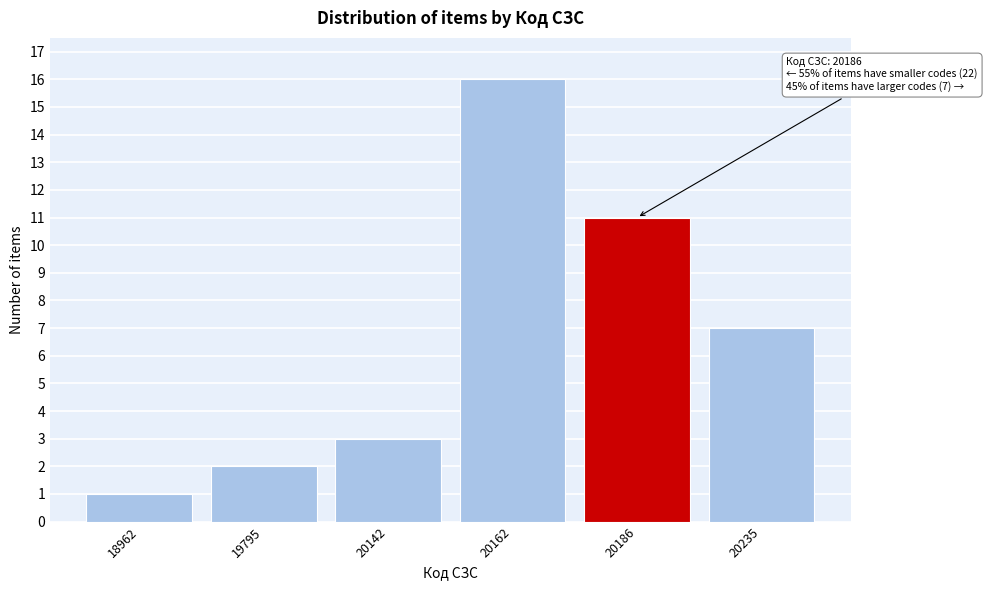

Reading left to right, extract all data points from this chart.

18962=1	19795=2	20142=3	20162=16	20186=11	20235=7